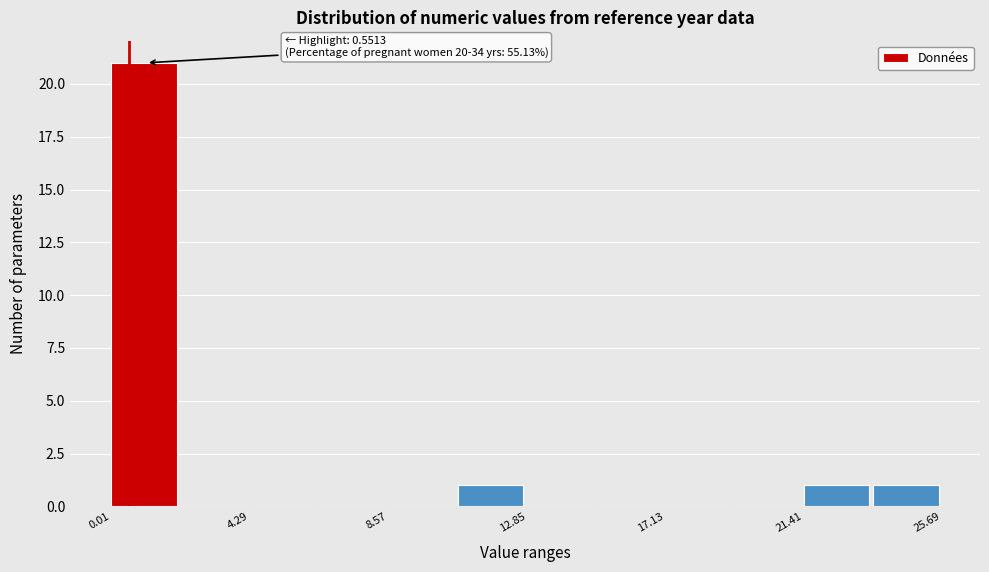

Over which range of the x-axis is the bar tallest?

0.0 to 2.0